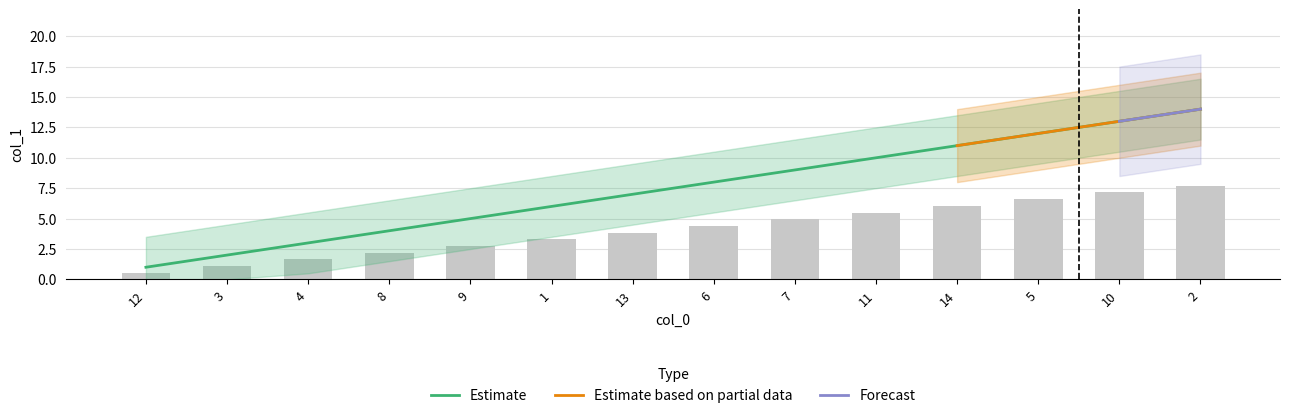

What is the difference between the maximum and minimum values?

13